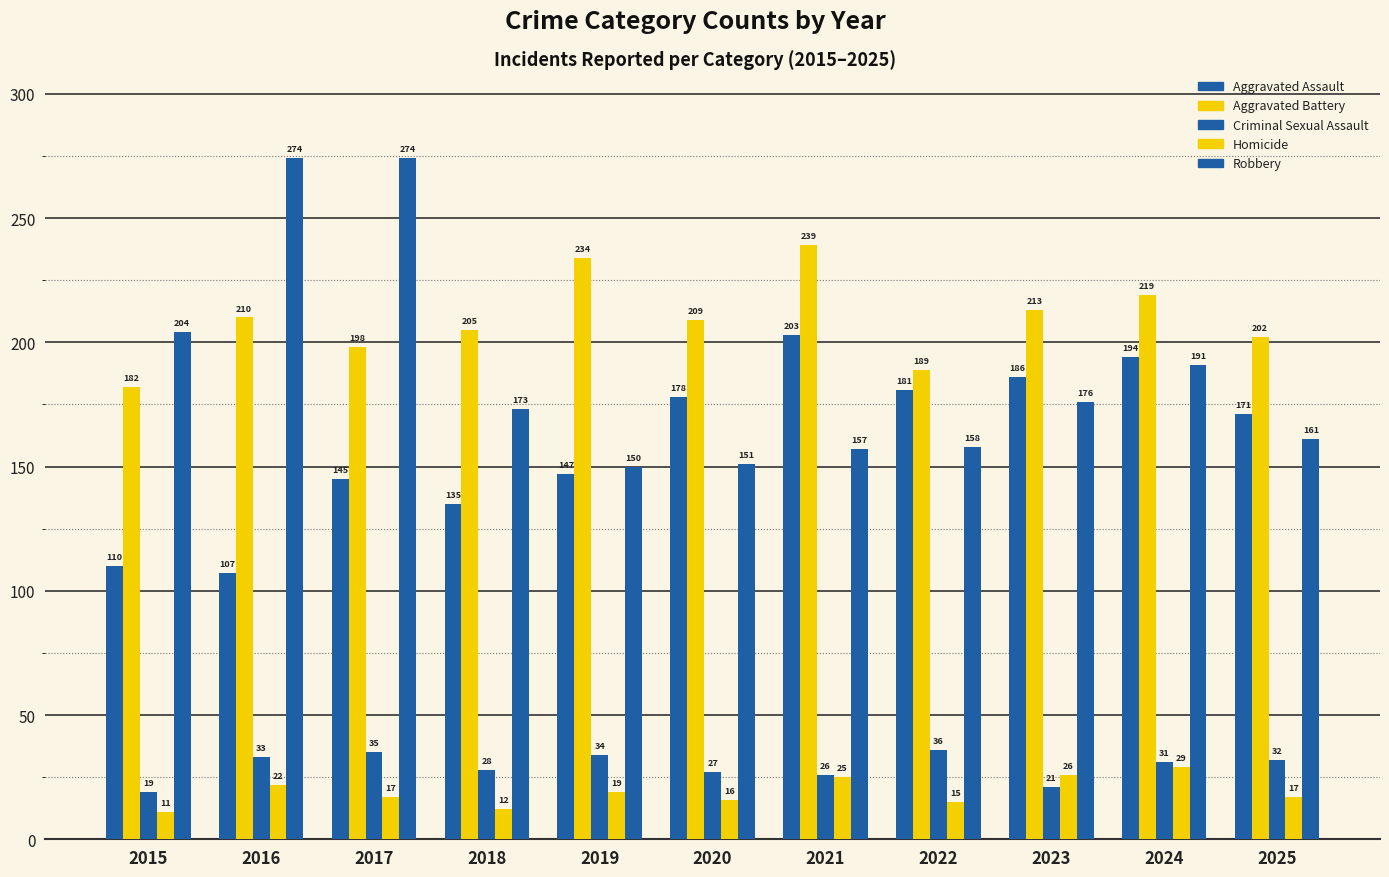

Are the bars horizontal?

No